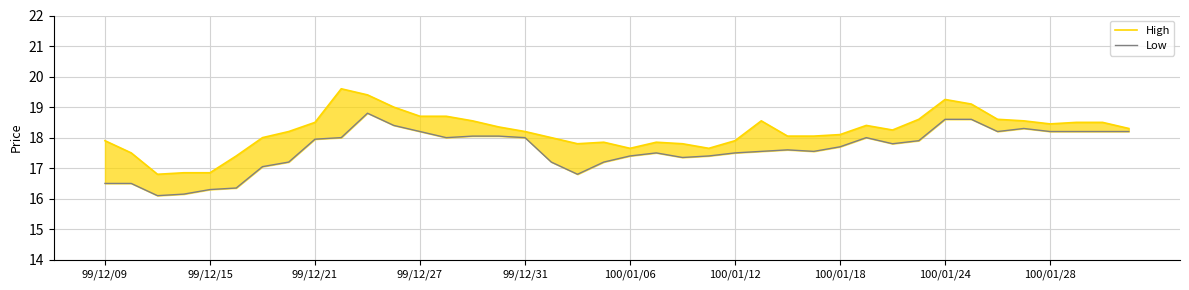

What is the value of the Low point at the 8th from the left?

17.2